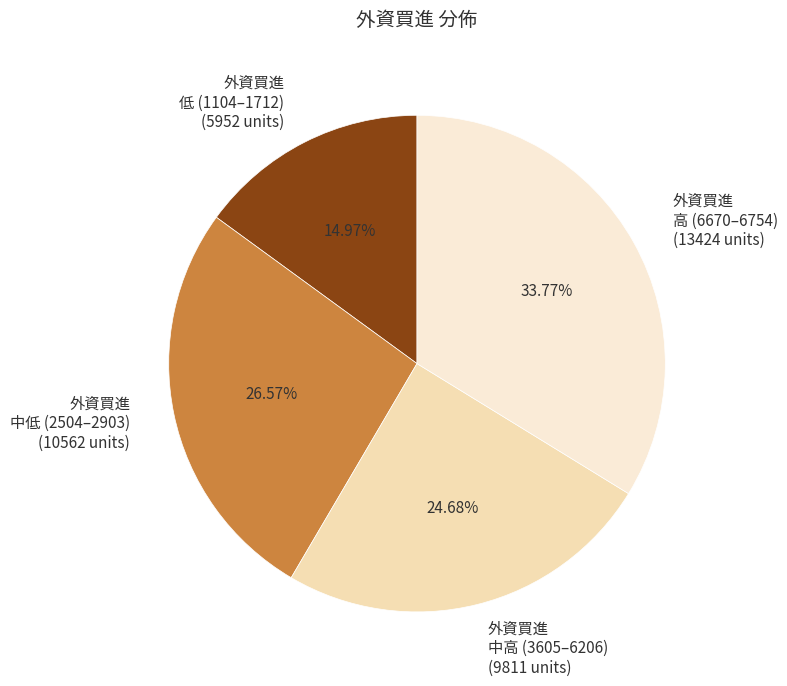

Which has a higher value, 外資買進 中高 (3605–6206) (9811 units) or 外資買進 低 (1104–1712) (5952 units)?

外資買進 中高 (3605–6206) (9811 units)